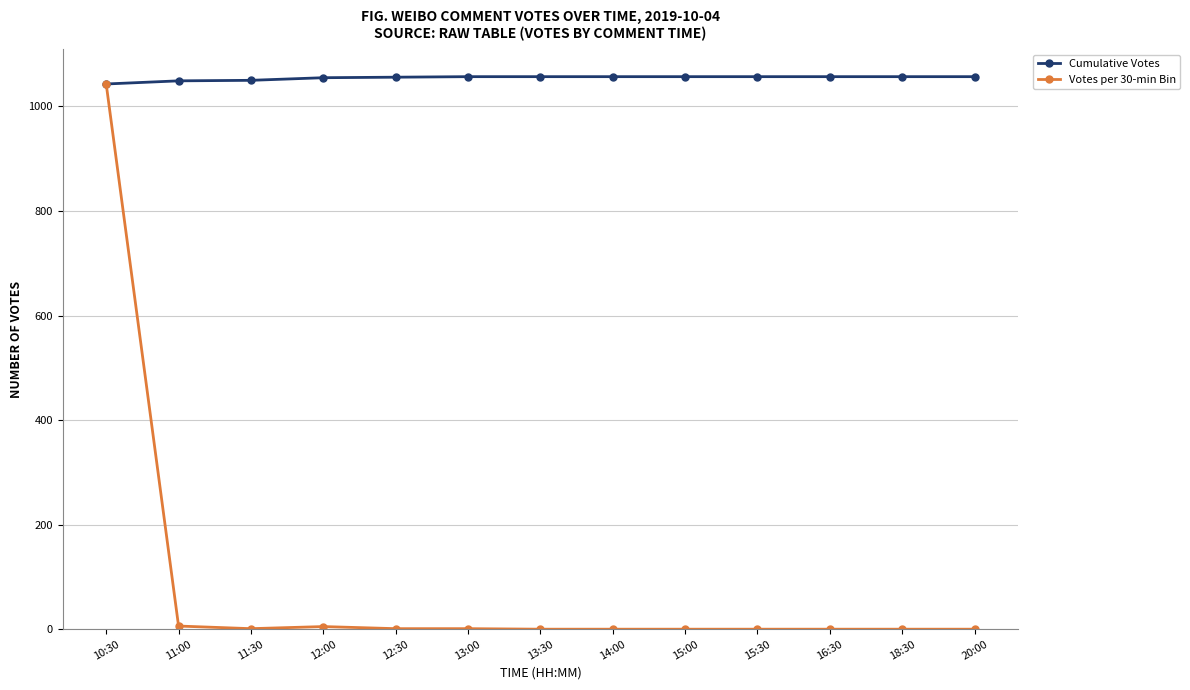

Is it true that Cumulative Votes equals 1057 at 14:00?

True